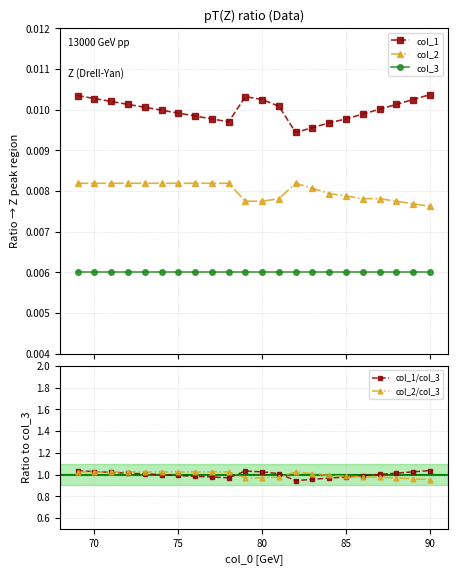

True or false: col_2 has more than 0 points higher than both neighbors.

True